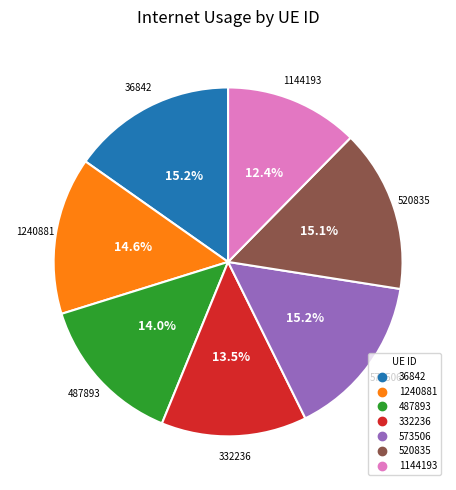

What percentage is the 520835 slice, to the nearest percent?

15%